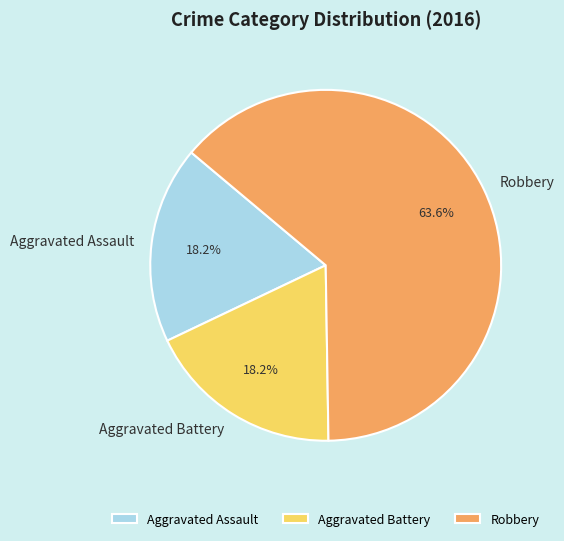

Approximately how many times larger is the value at Robbery compared to Aggravated Battery?

3.5